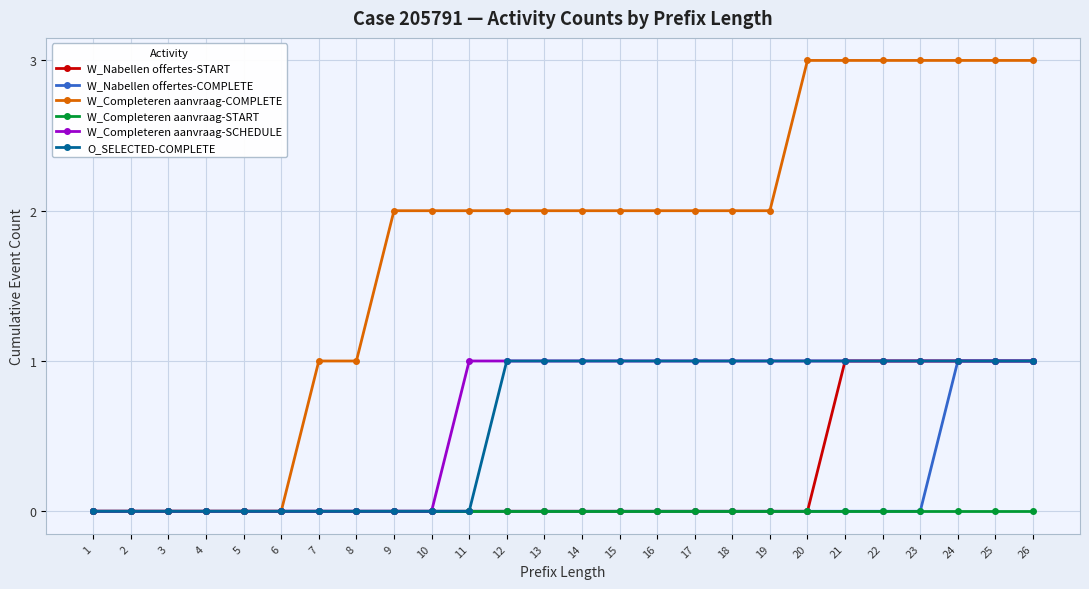

What are all the series names shown in the legend?

W_Nabellen offertes-START, W_Nabellen offertes-COMPLETE, W_Completeren aanvraag-COMPLETE, W_Completeren aanvraag-START, W_Completeren aanvraag-SCHEDULE, O_SELECTED-COMPLETE